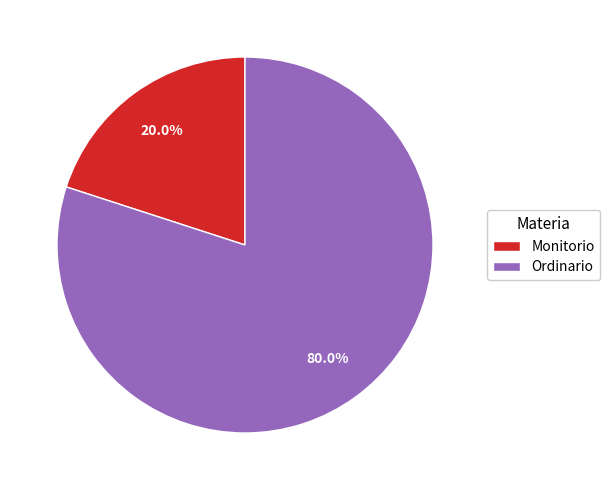

To the nearest percent, what is the difference between the Ordinario and Monitorio slice percentages?

60%